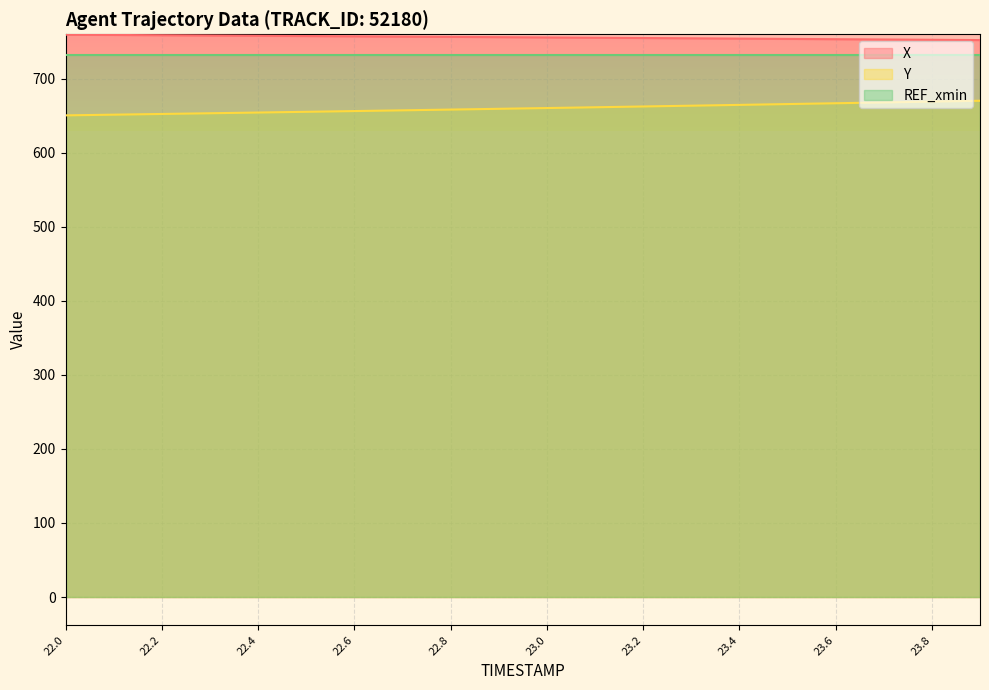

True or false: X has a value of 1112.7 at 22.9.

False